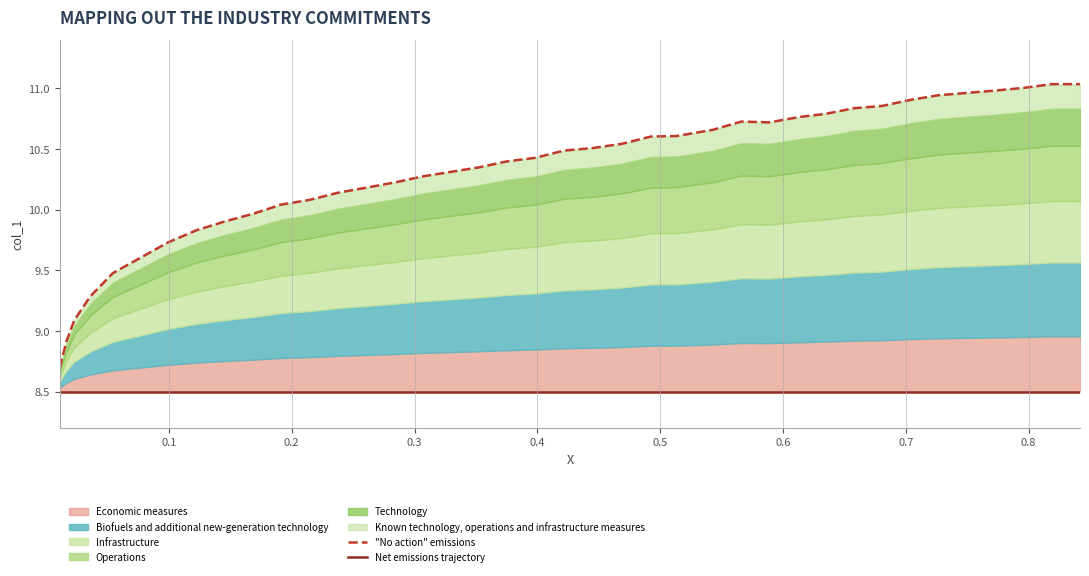

The "No action" emissions series shows 6.4 at 28. True or false?

False